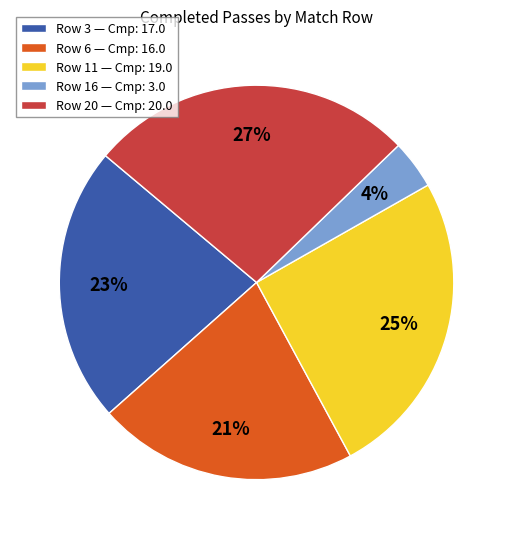

What is the ratio of the value at Row 6 — Cmp: 16.0 to the value at Row 20 — Cmp: 20.0?

0.8